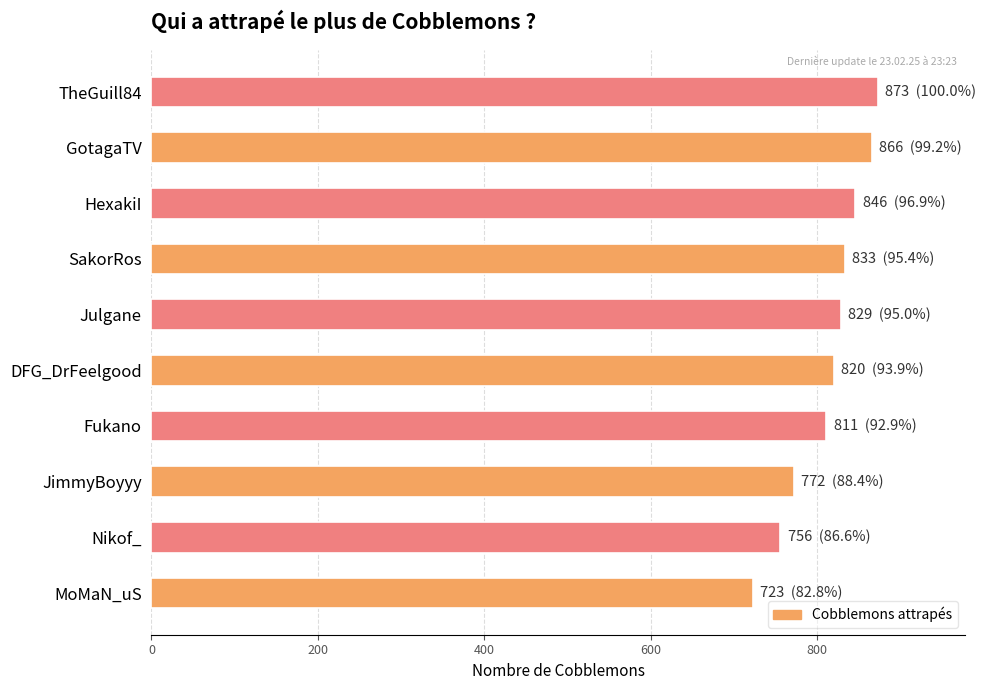

True or false: the data shows 833 at SakorRos.

True